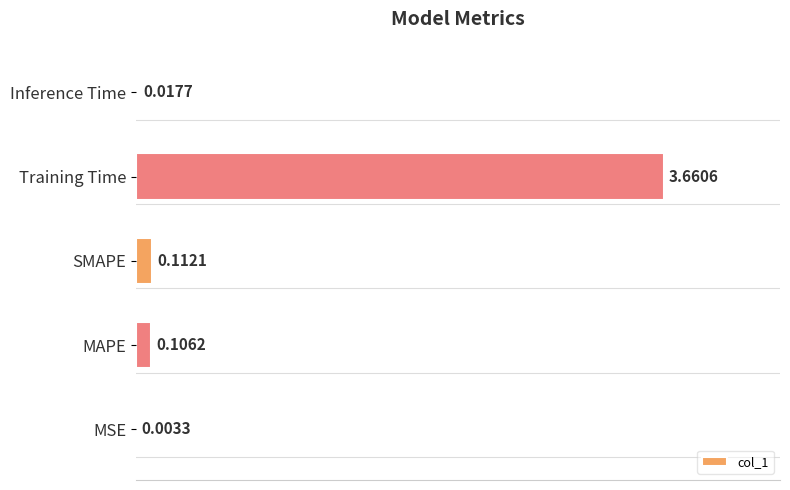

What is the average value?

0.8